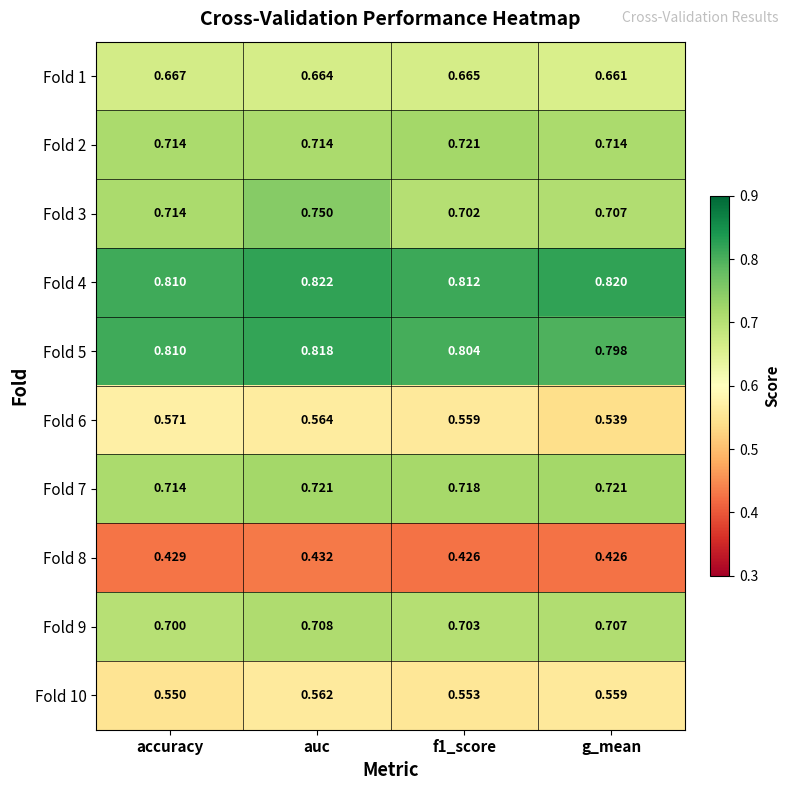

At which label is Fold 7 closest to 0?

accuracy